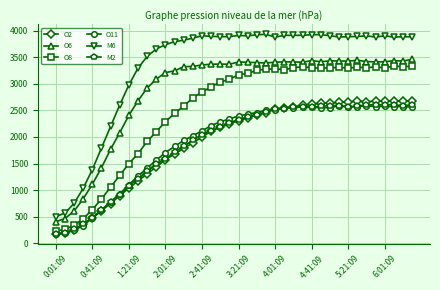

Which series has the largest total across all categories?

M6